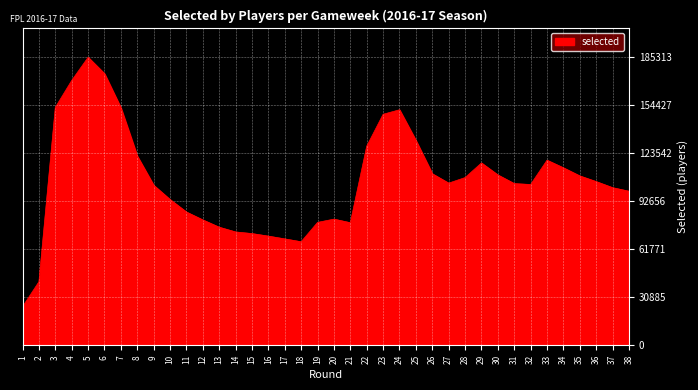

What is the change in value from 10 to 22?

+34328